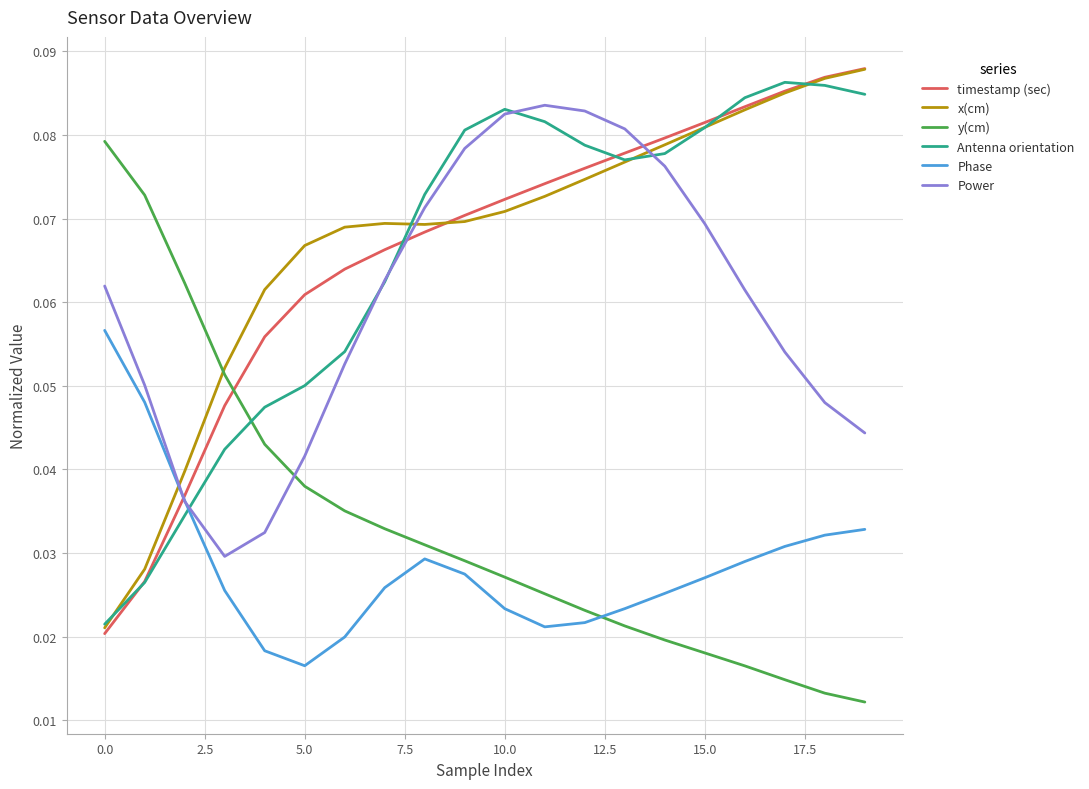

Which series ends up on top after the final intersection of Phase and x(cm)?

x(cm)